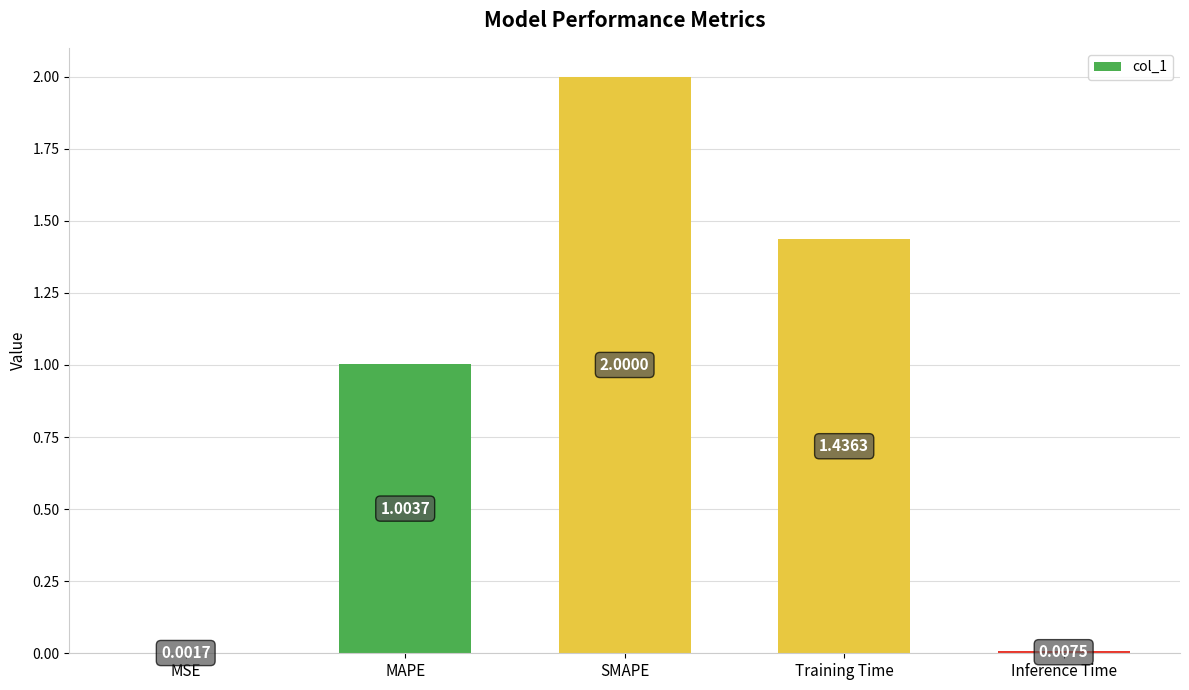

What is the sum of the values at Inference Time and MAPE?

1.0